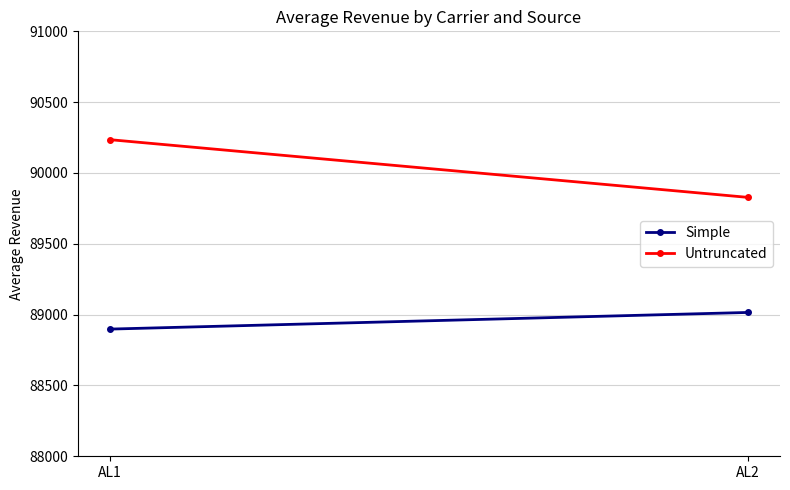

What is the sum of the Simple values at AL2 and AL1?

177913.3